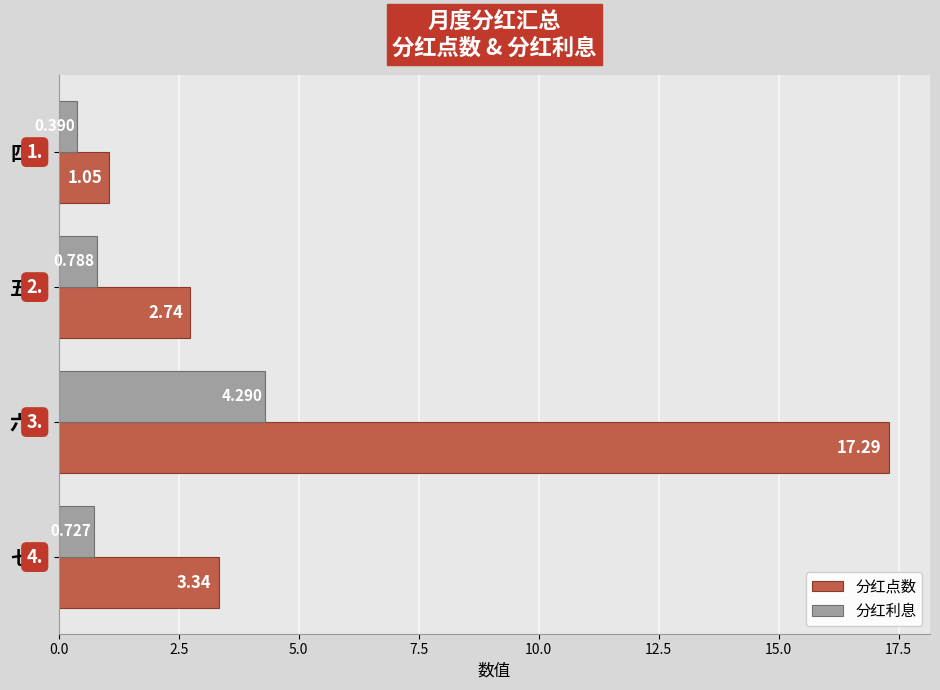

Which series has the widest spread of values?

分红点数